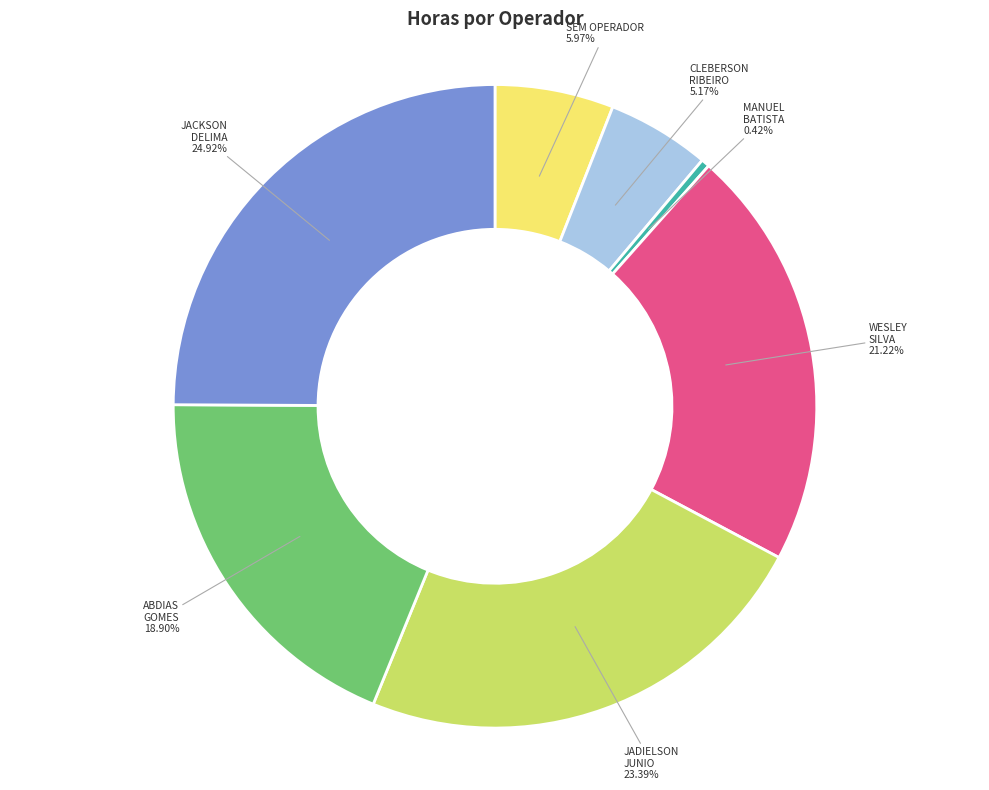

Count the number of slices in the pie.

7